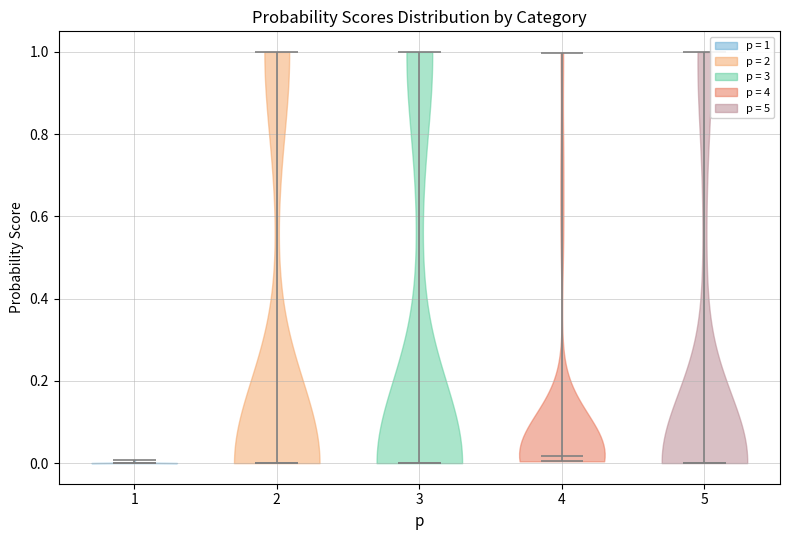

What is the lowest point the violin at x = 5 reaches on the y-axis? The values are not printed on the chart, so give them approximately, as read against the axis.

0.00